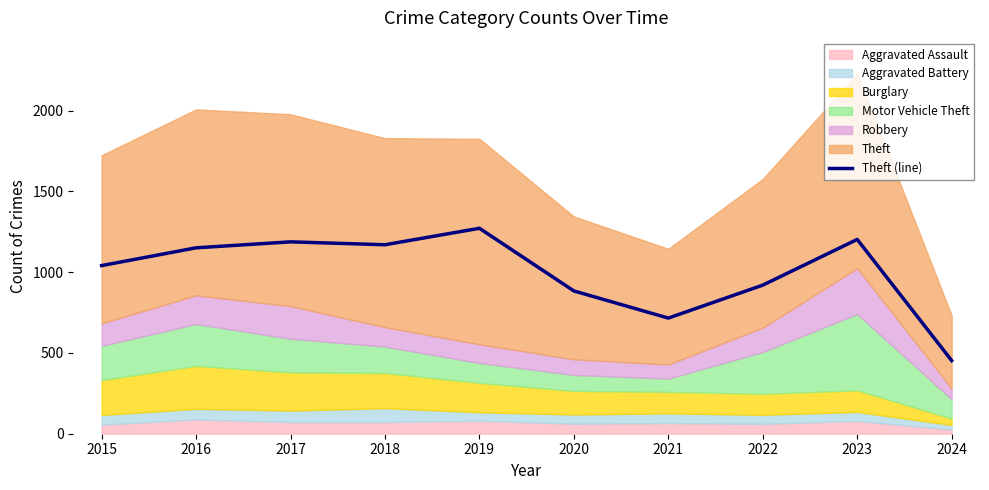

What is the average value?

1000